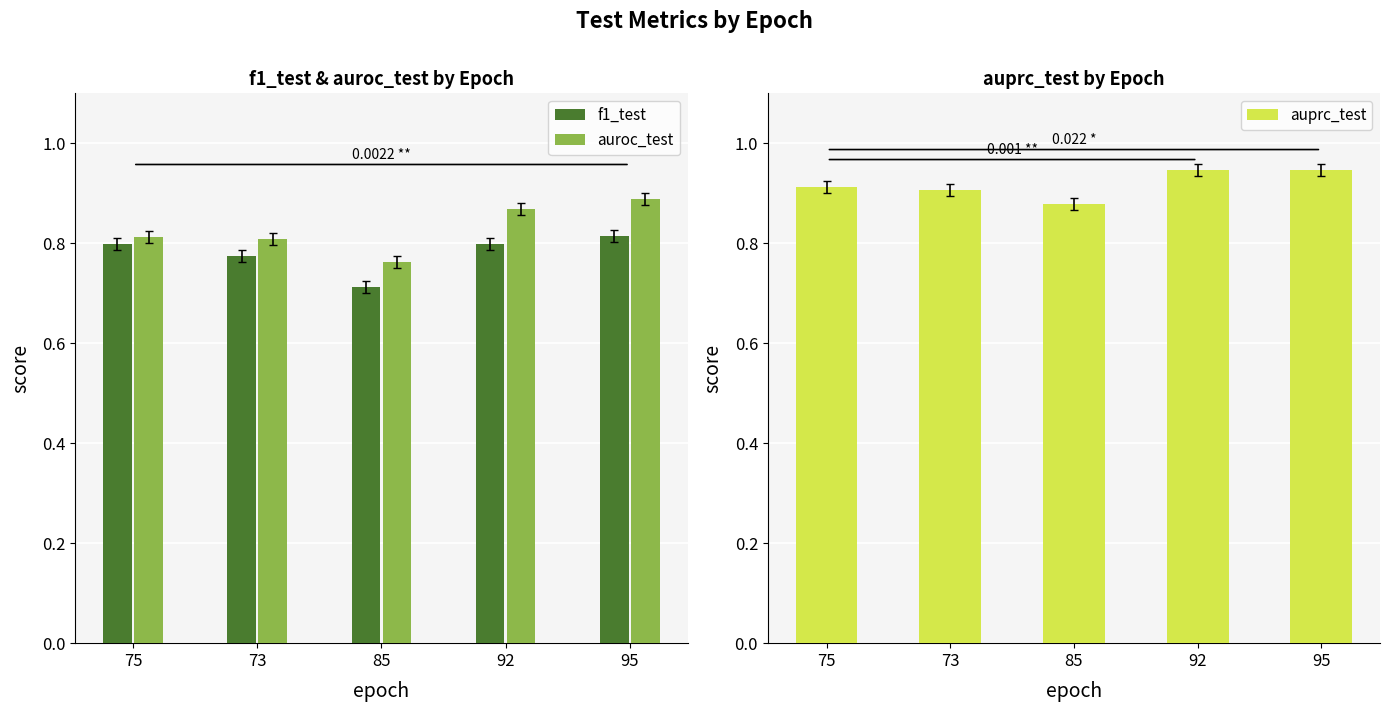

What is the label of the 2nd bar from the left?

73